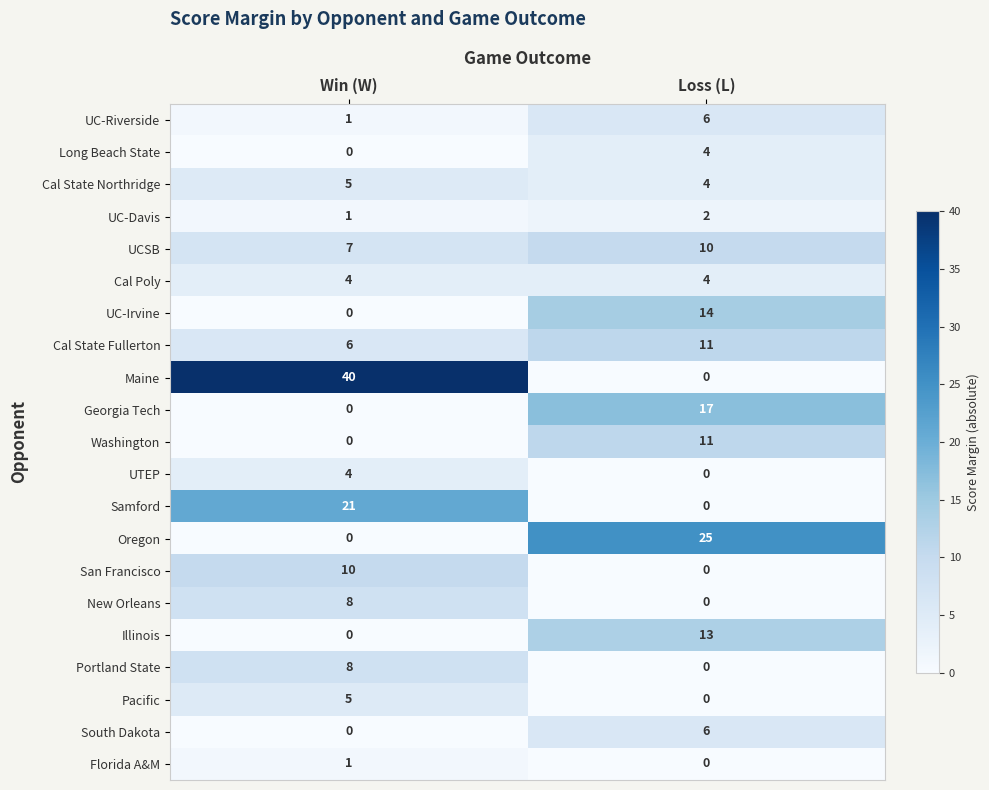

What is the difference between the maximum and minimum values in the UC-Irvine series?

14